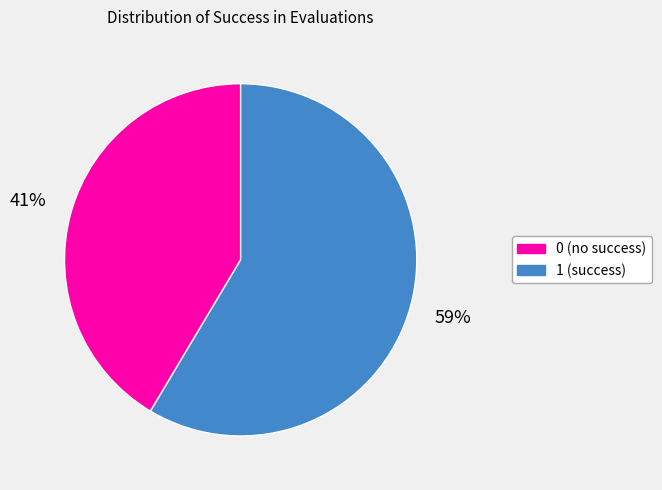

Does 0 represent more than half of the total?

No